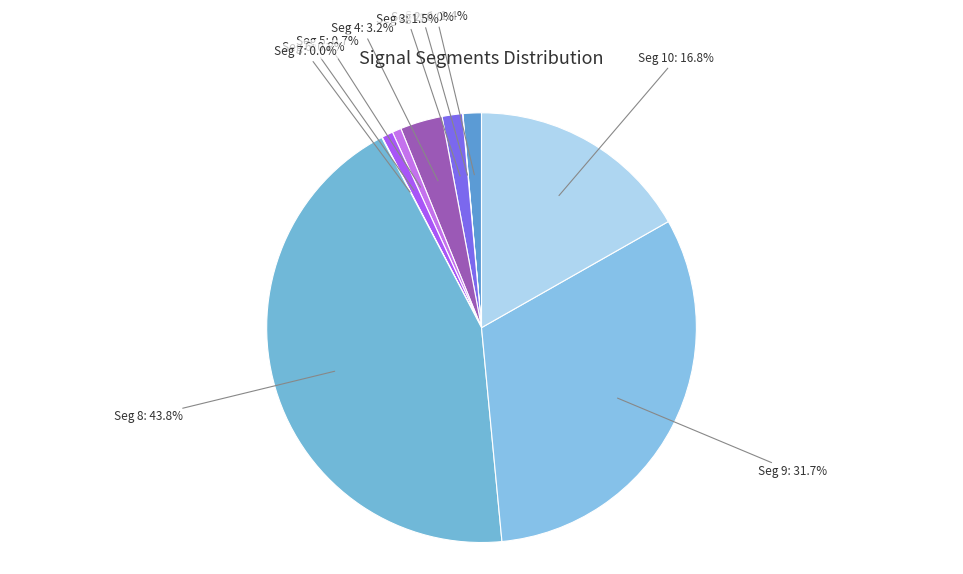

To the nearest percent, what is the average slice percentage?

10%